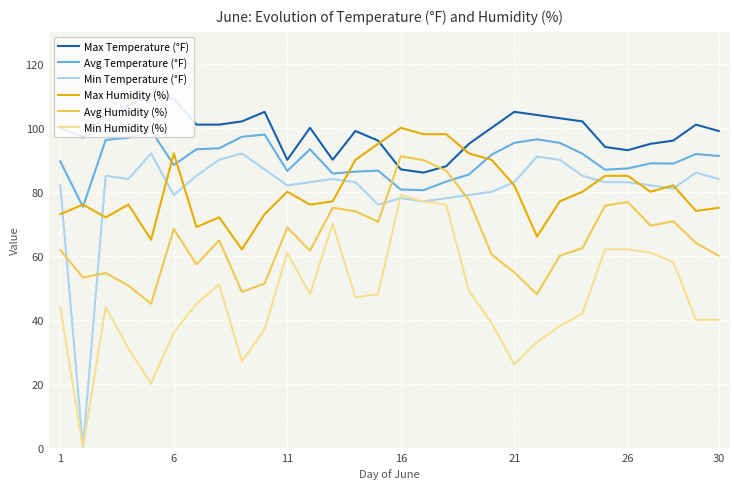

What is the lowest value of the Avg Humidity (%) series?

45.0